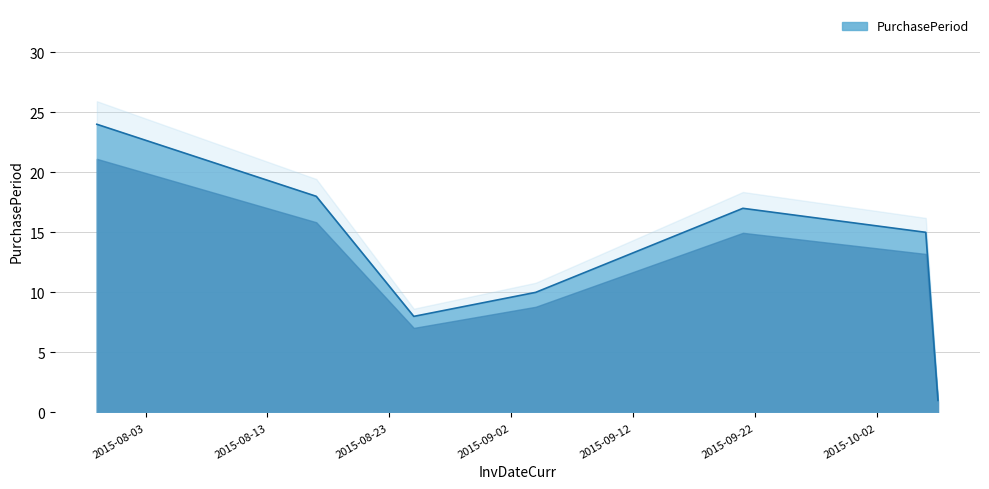

What is the change in value from 2015-08-25 to 2015-09-04?

+2